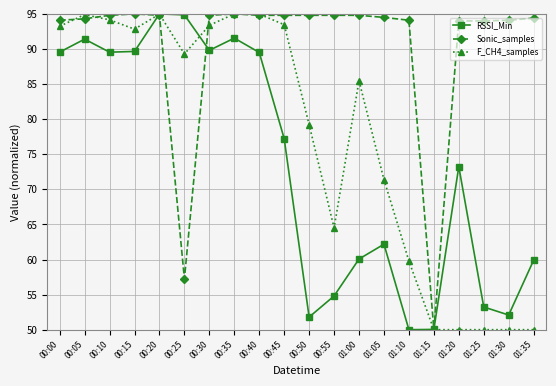

What is the label of the 20th point from the left?

01:35